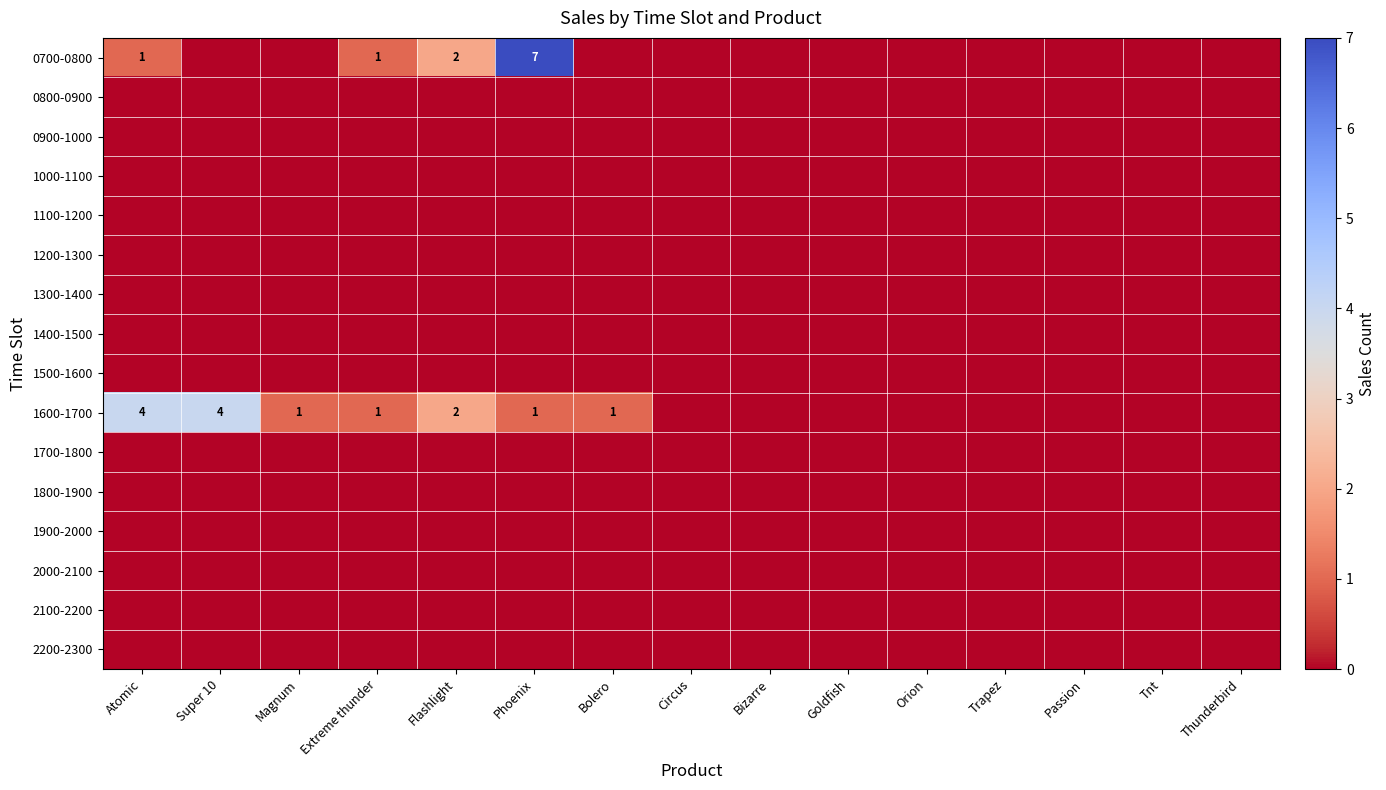

The 1600-1700 series shows 1 at Bolero. True or false?

True